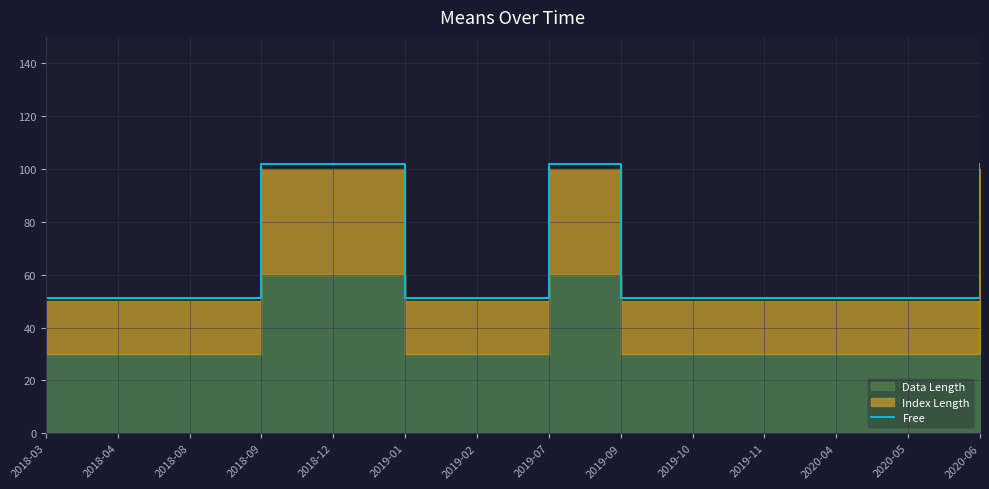

Where is the first local maximum?

2019-07